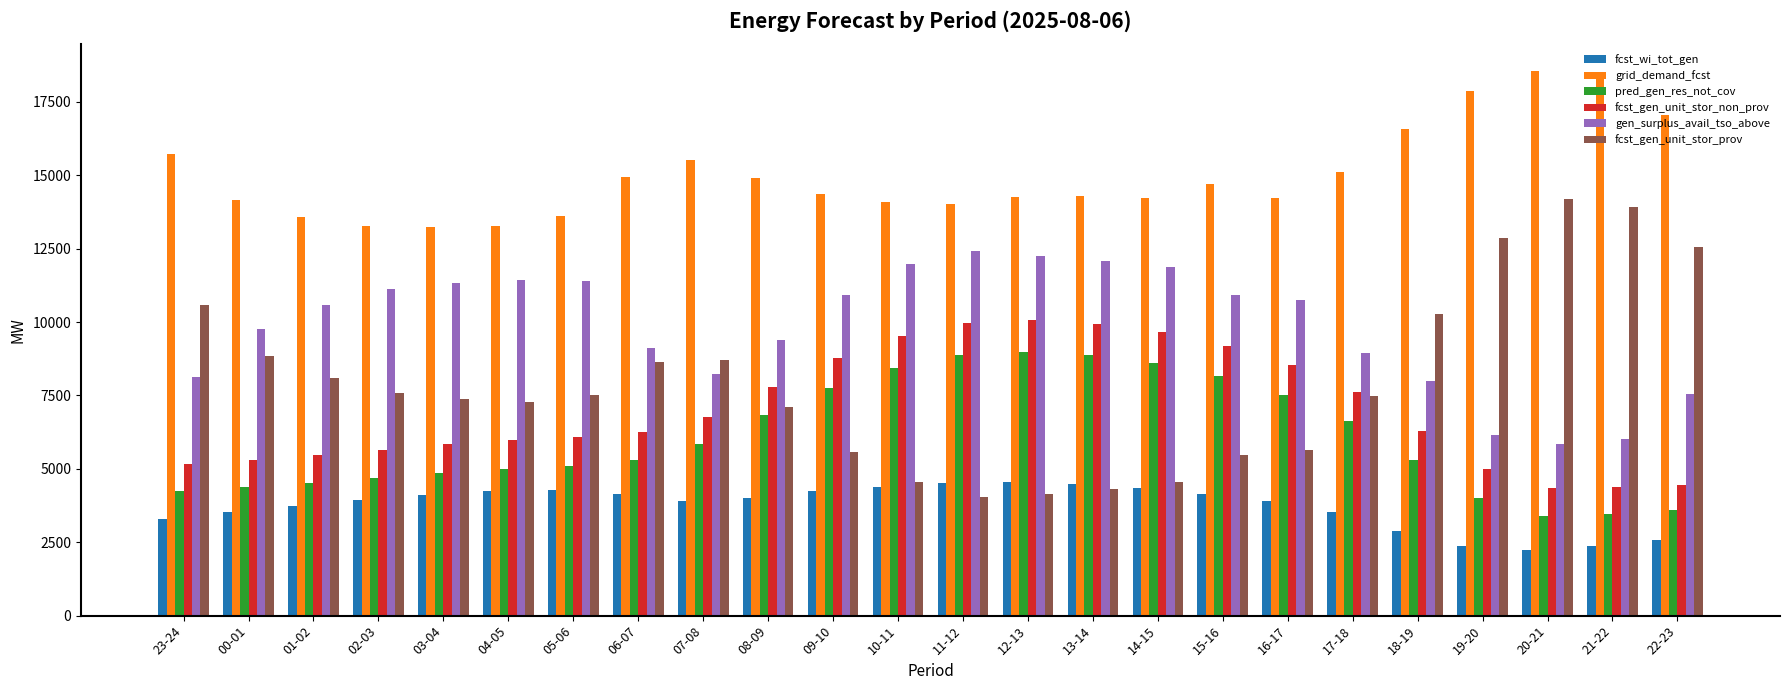

Rank the series at 04-05 from lowest to highest value.

fcst_wi_tot_gen, pred_gen_res_not_cov, fcst_gen_unit_stor_non_prov, fcst_gen_unit_stor_prov, gen_surplus_avail_tso_above, grid_demand_fcst